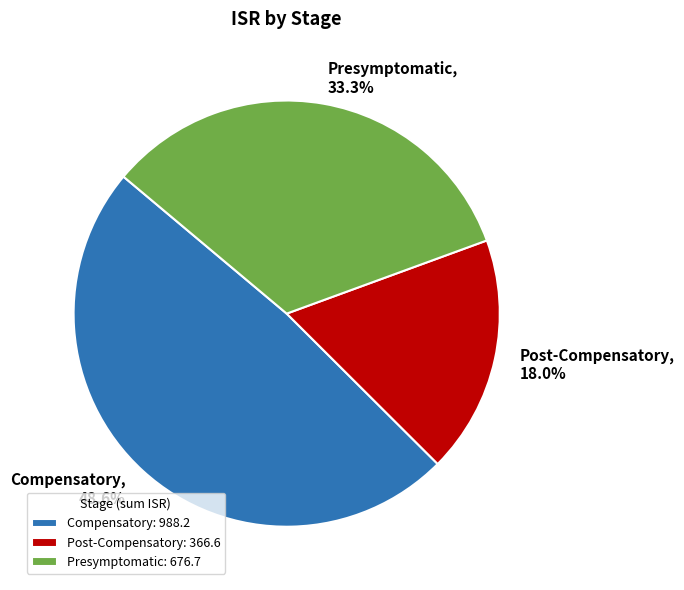

How many slices are in this pie chart?

3